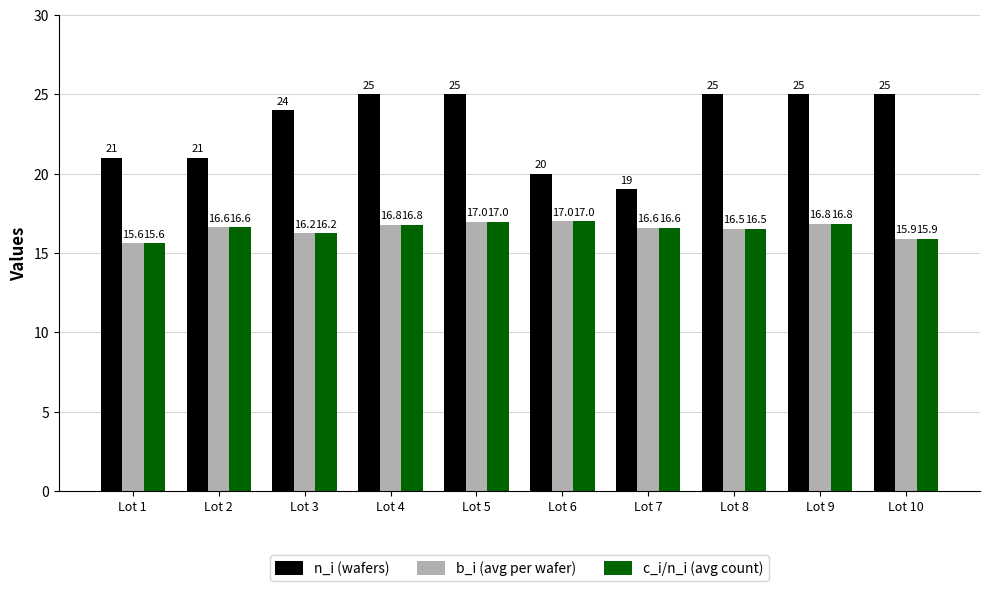

At which label does b_i (avg per wafer) reach its minimum?

Lot 1